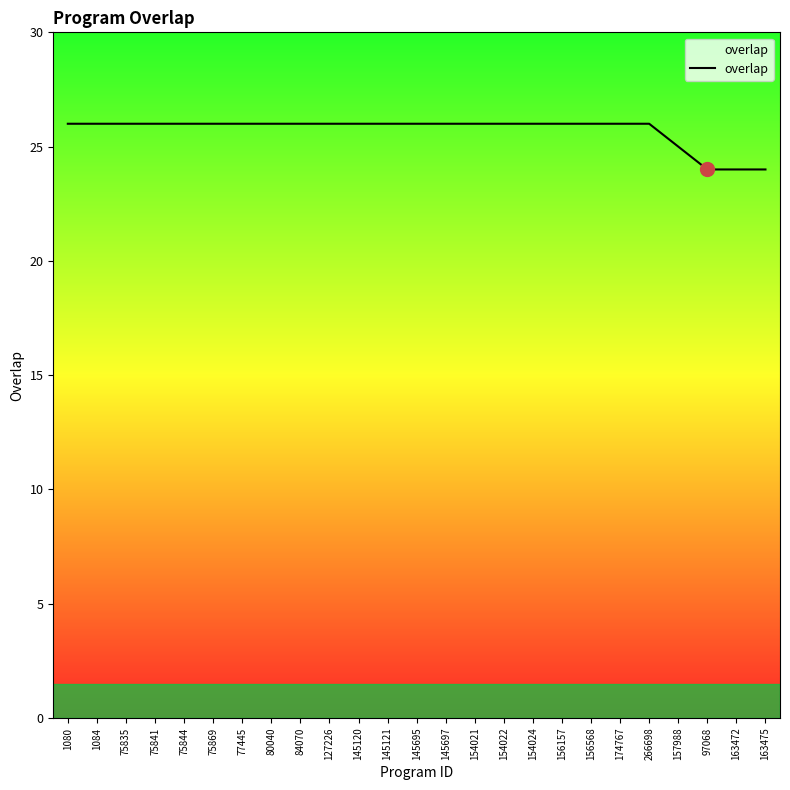

What is the sum of all values?

643